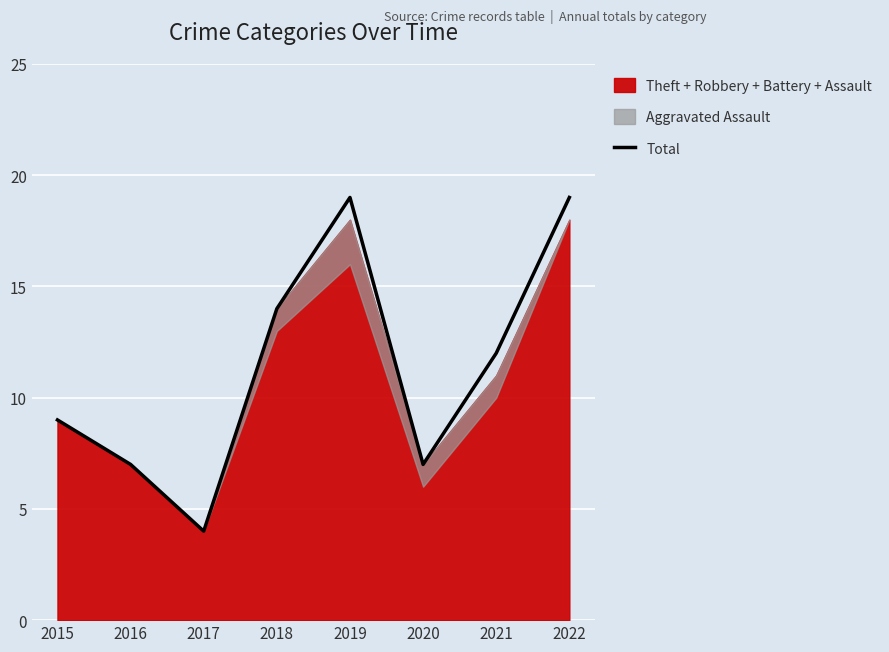

Rank the categories by value from lowest to highest.

2017, 2016, 2020, 2015, 2021, 2018, 2019, 2022